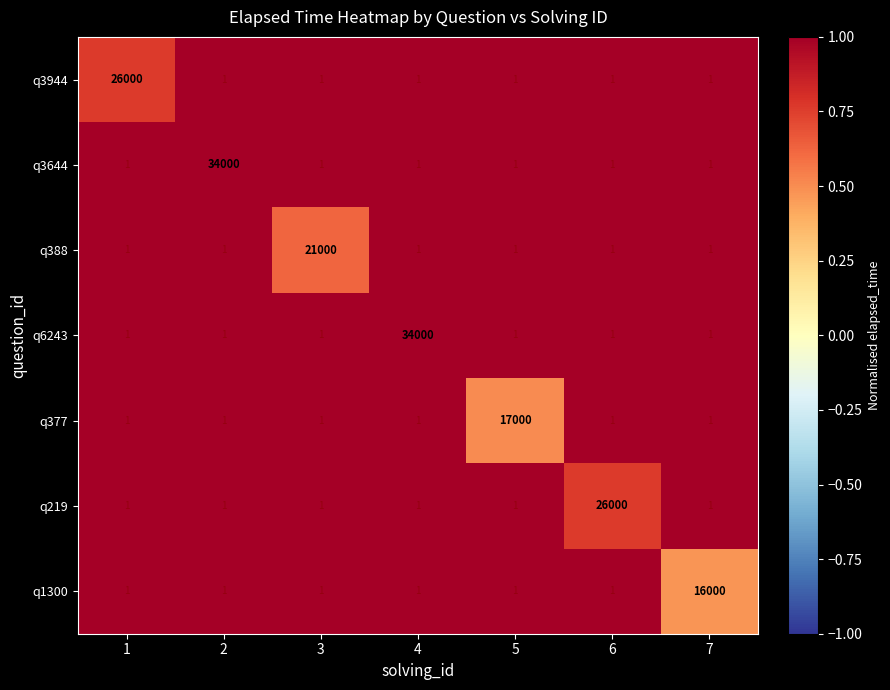

What is the total value across all series at 1?

26006